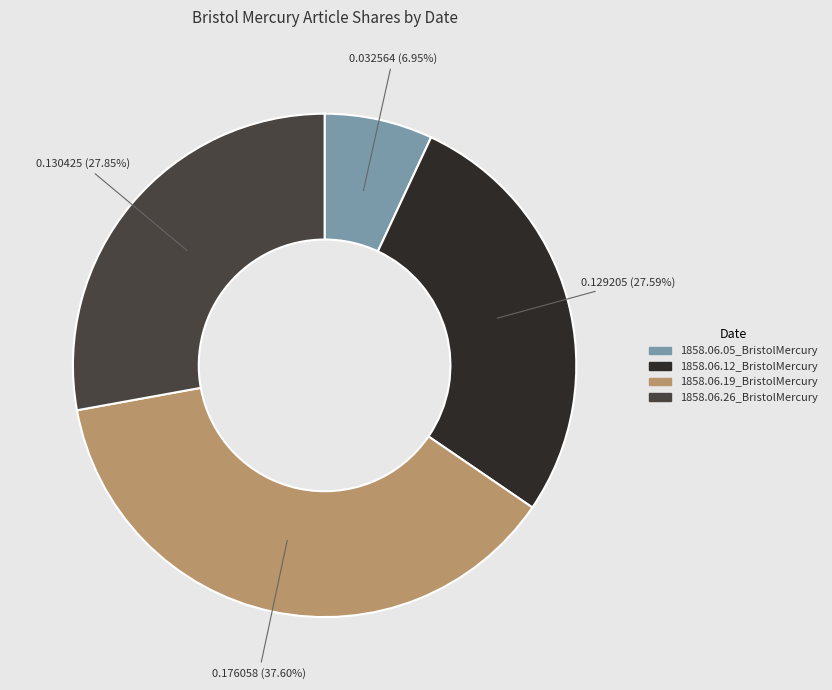

Does 1858.06.19_BristolMercury represent more than half of the total?

No